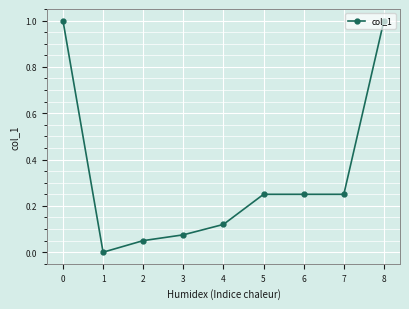

What is the difference between the second highest and second lowest values?

0.9